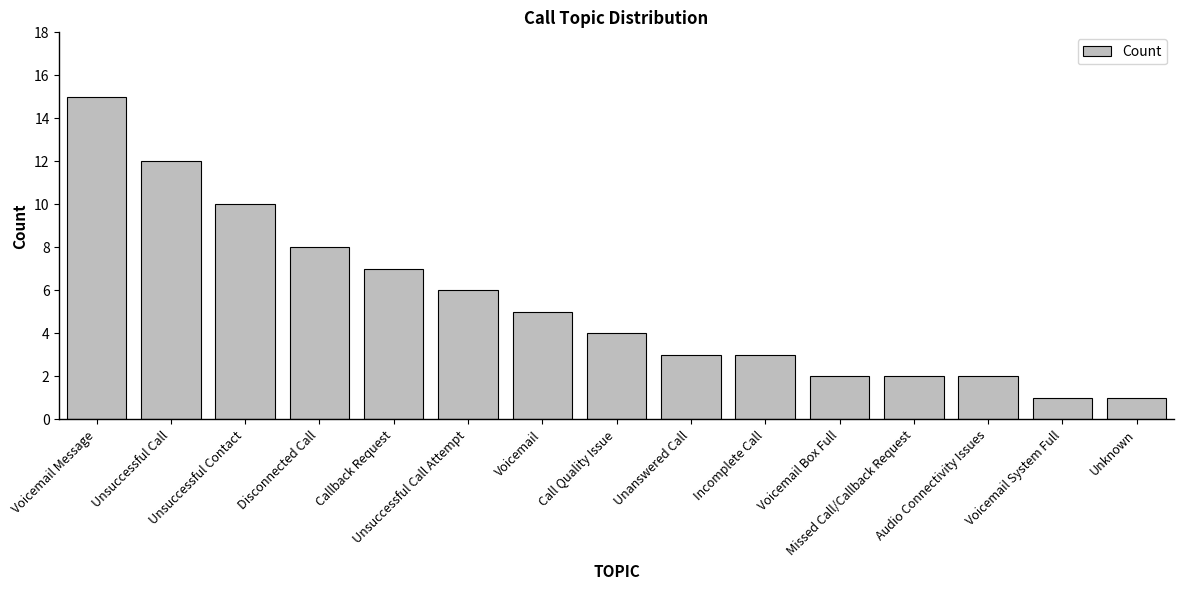

What is the maximum value shown in the chart?

15